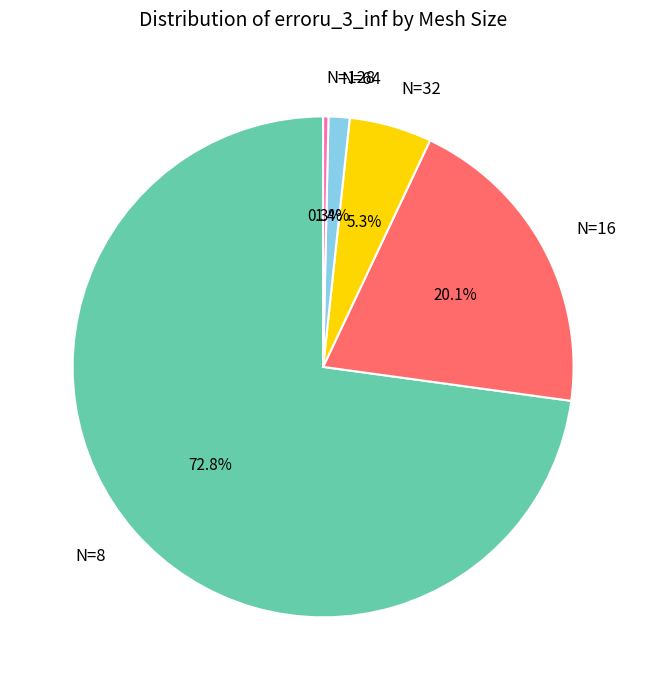

To the nearest percent, what is the average slice percentage?

20%